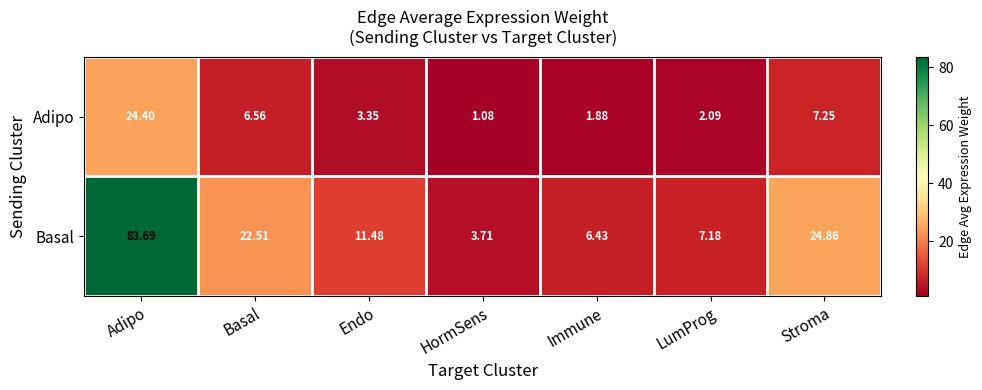

Which series changed the most between Adipo and Stroma?

Basal